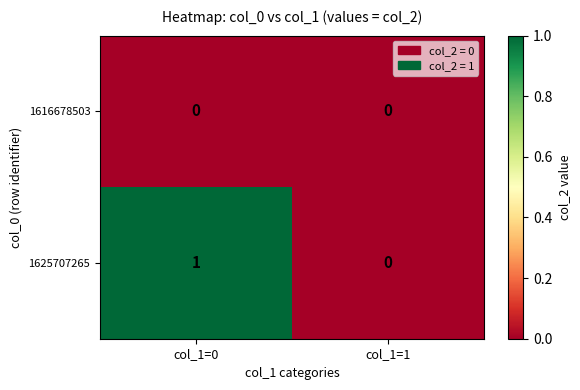

Which series changed the most between col_1=0 and col_1=1?

1625707265